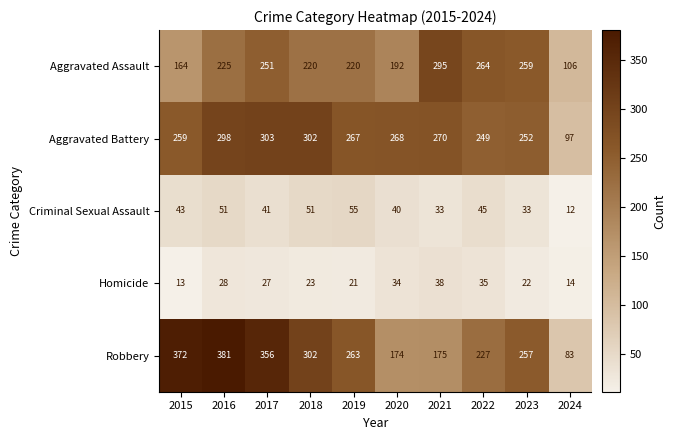

At 2024, list the series in order from largest to smallest.

Aggravated Assault, Aggravated Battery, Robbery, Homicide, Criminal Sexual Assault